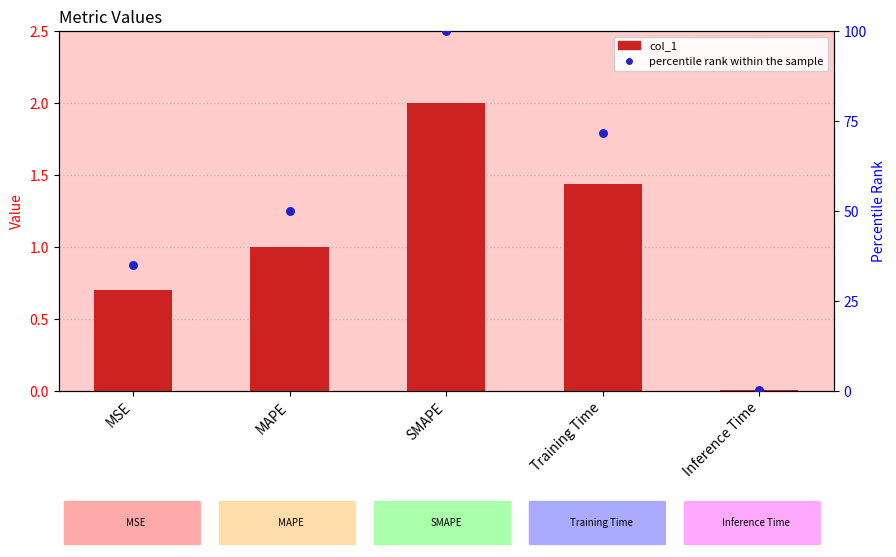

Is the value of percentile rank within the sample at SMAPE greater than the value of col_1 at Training Time?

Yes